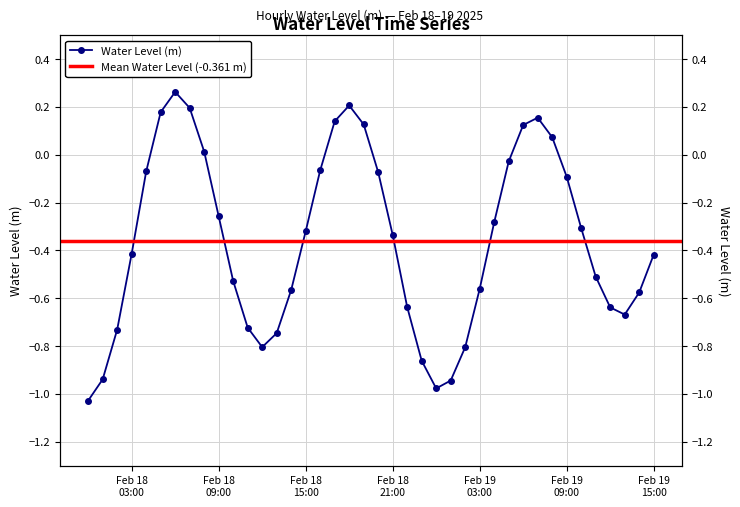

Which has a higher value, 2025-02-19 13:00:00 or 2025-02-18 04:00:00?

2025-02-18 04:00:00